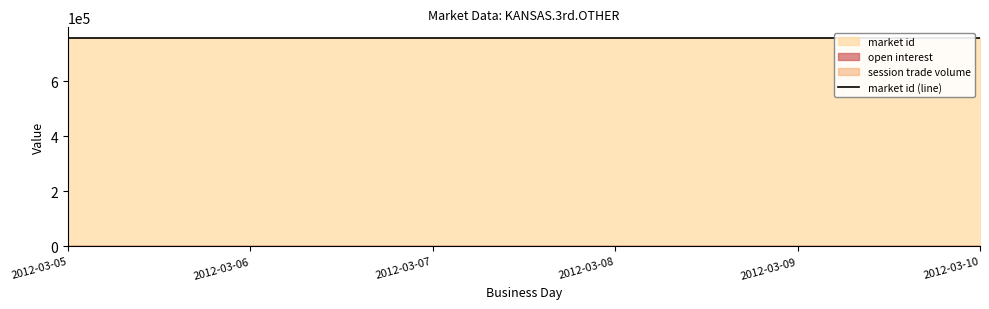

At how many categories does at least one series exceed 176094?

6